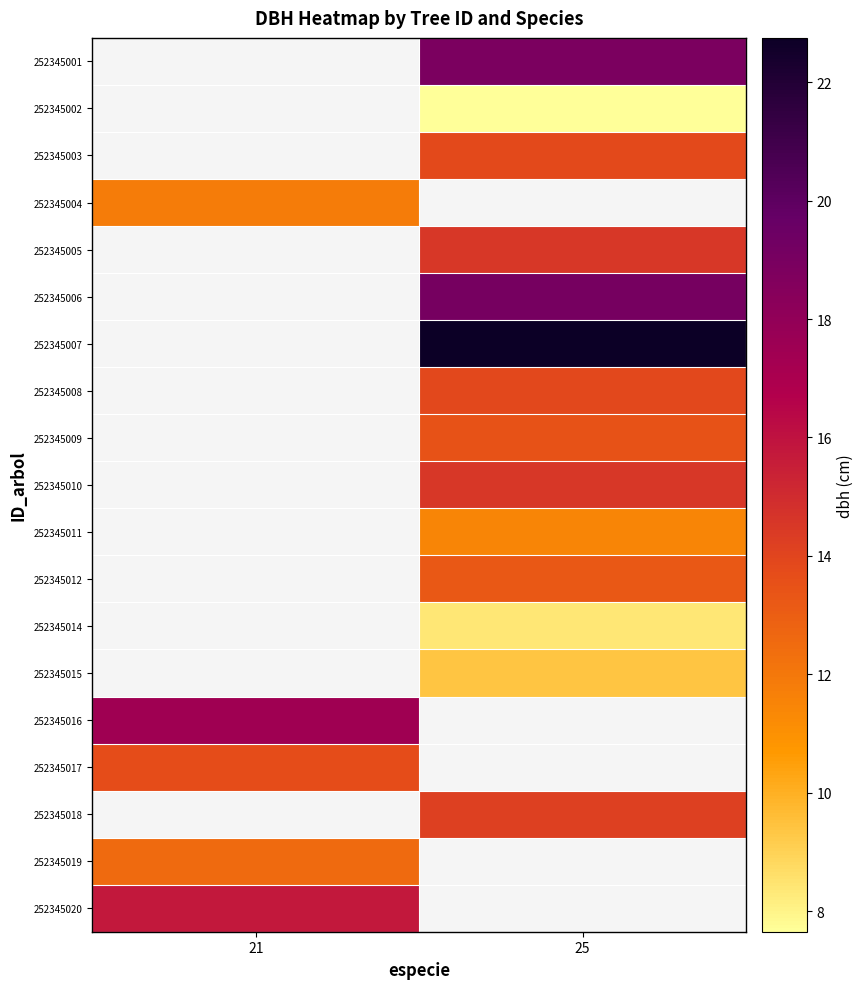

Count the number of categories in the chart.

2